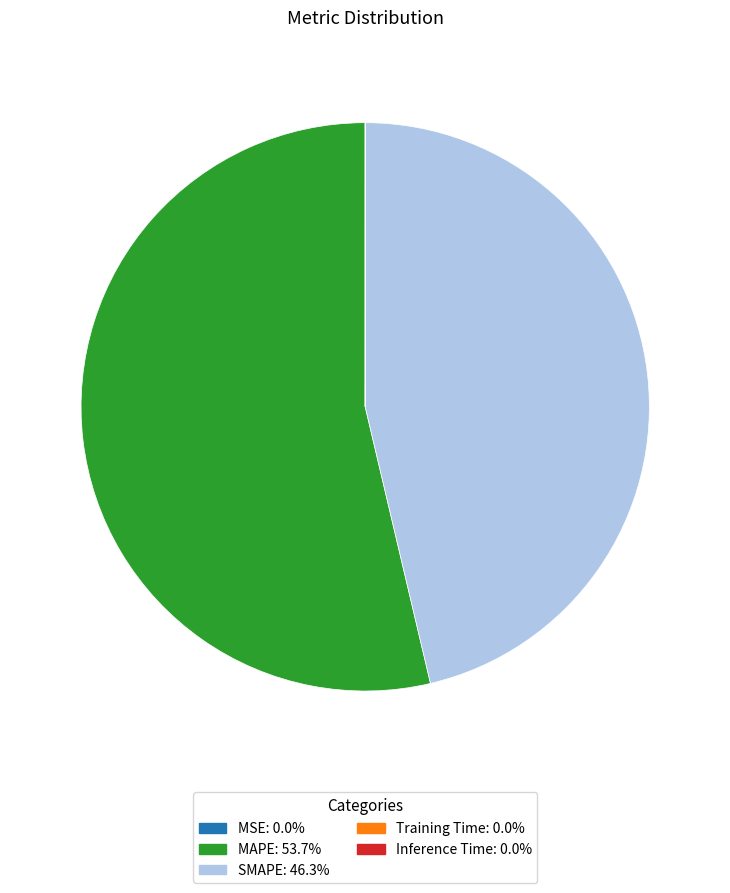

Which slice represents more than half of the pie?

MAPE